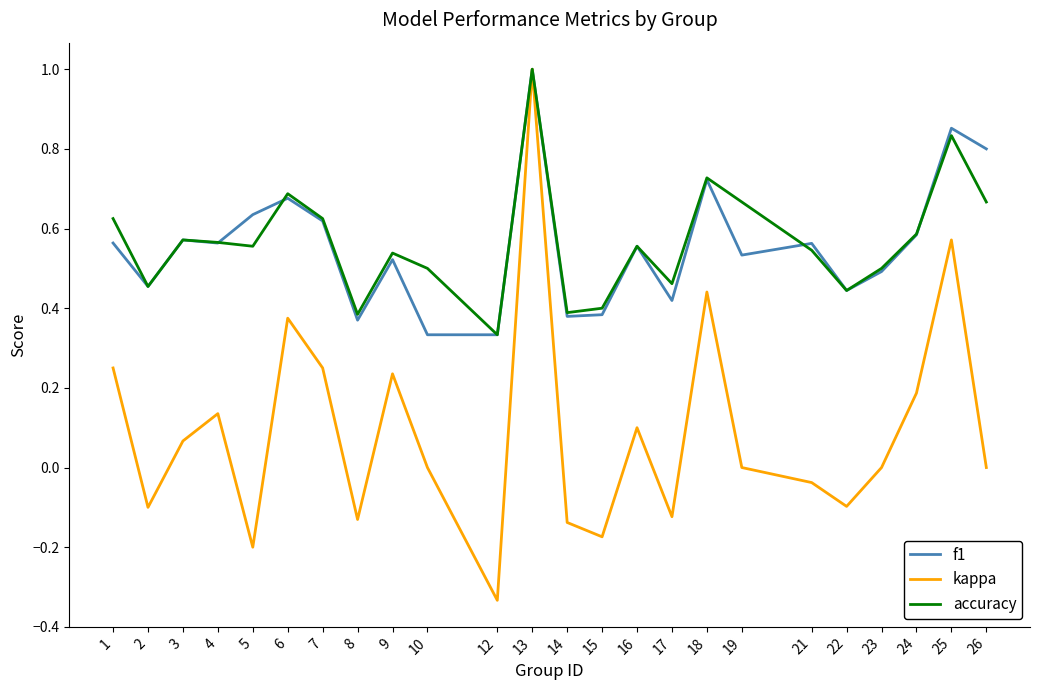

At which category is the sum across all series the highest?

13